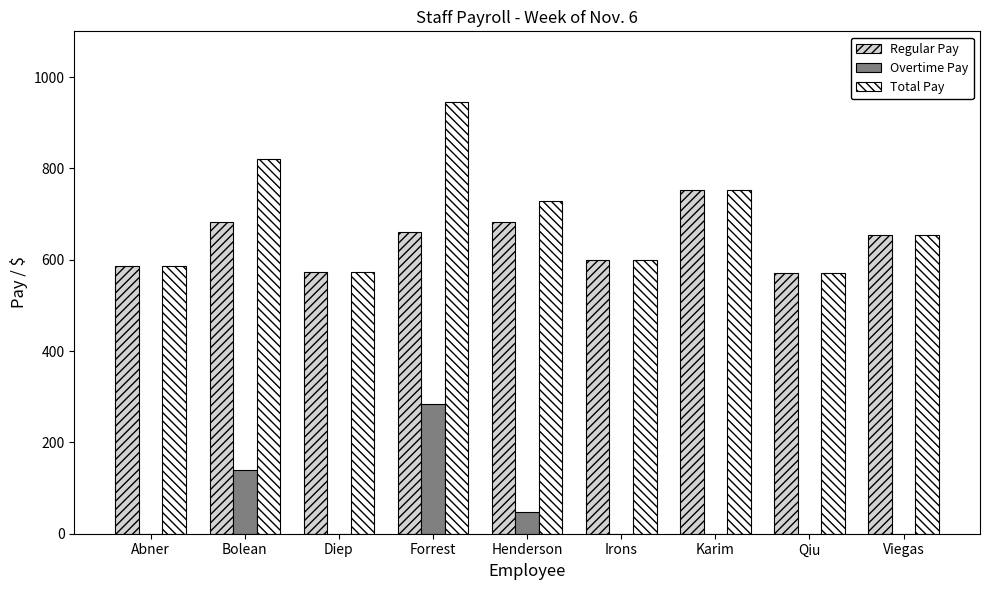

Are the bars horizontal?

No